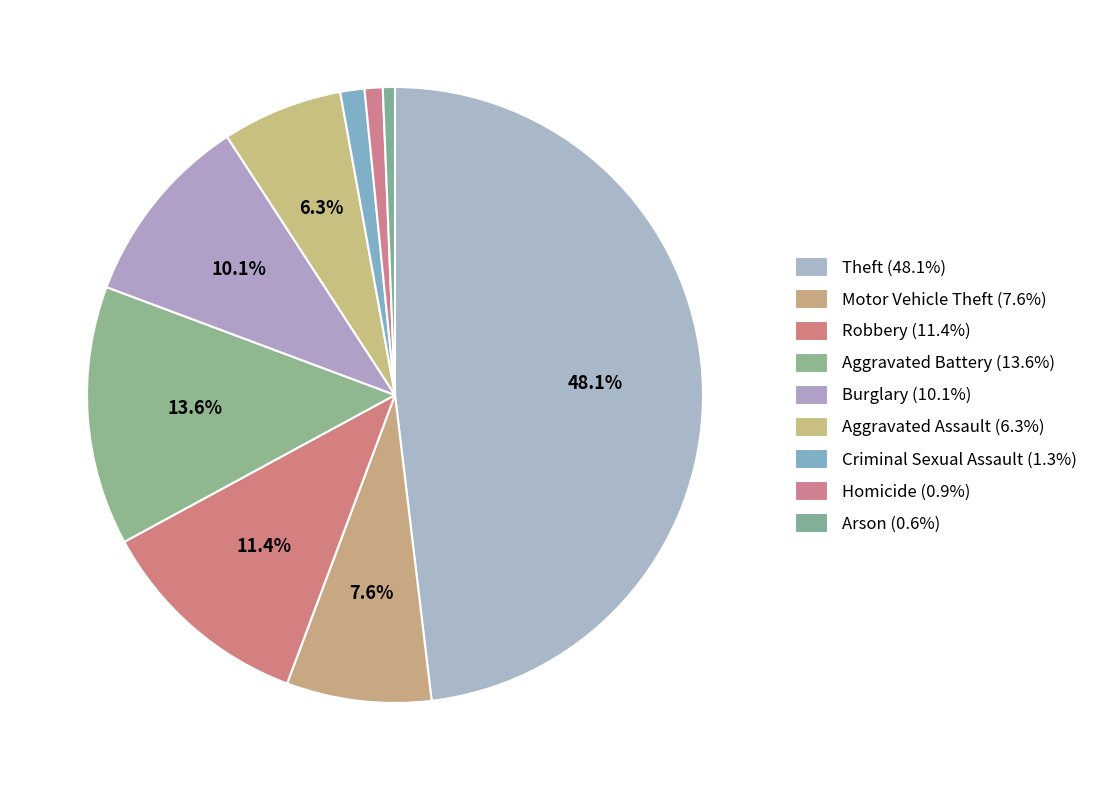

How many slices are in this pie chart?

9